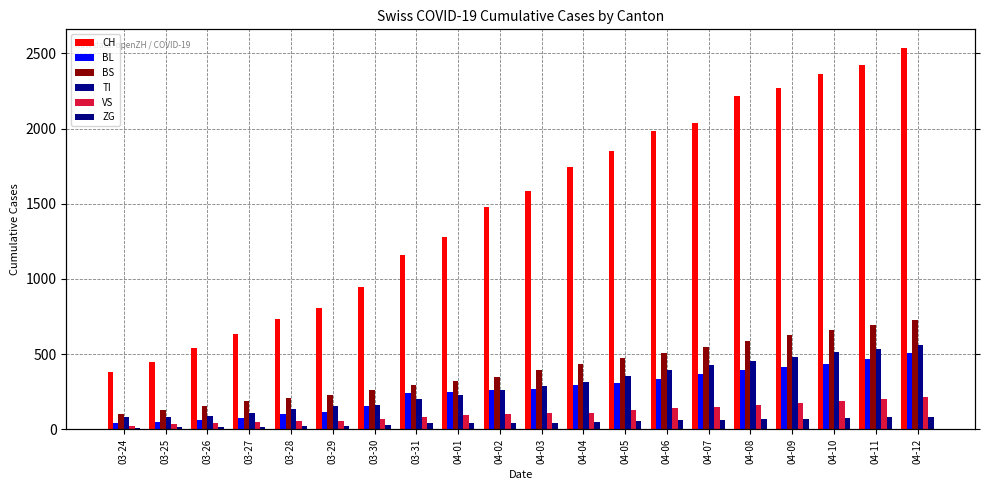

At which category does the chart reach its peak across all series?

04-12